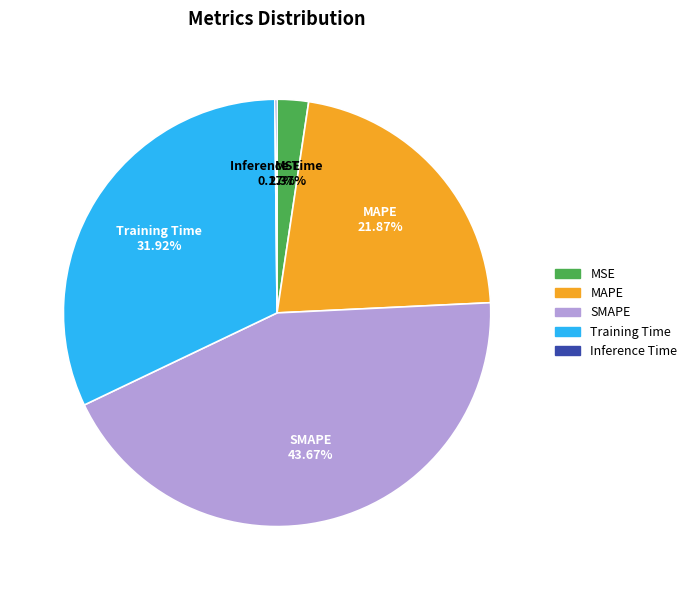

The SMAPE slice represents 37% of the pie. True or false?

False